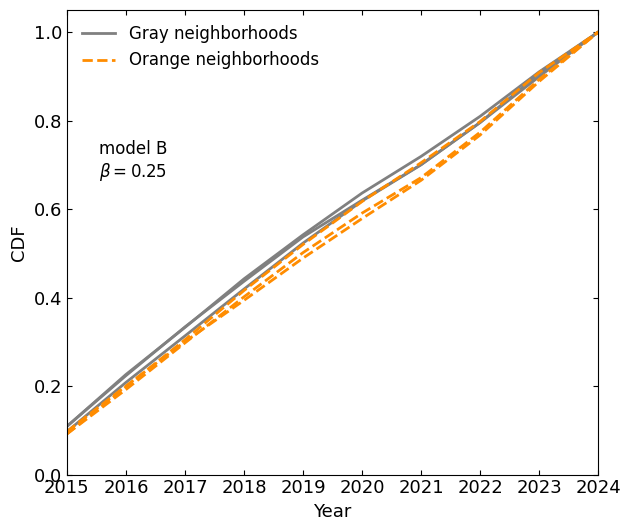

True or false: Gray neighborhoods has a value of 0.1 at 2017.

False